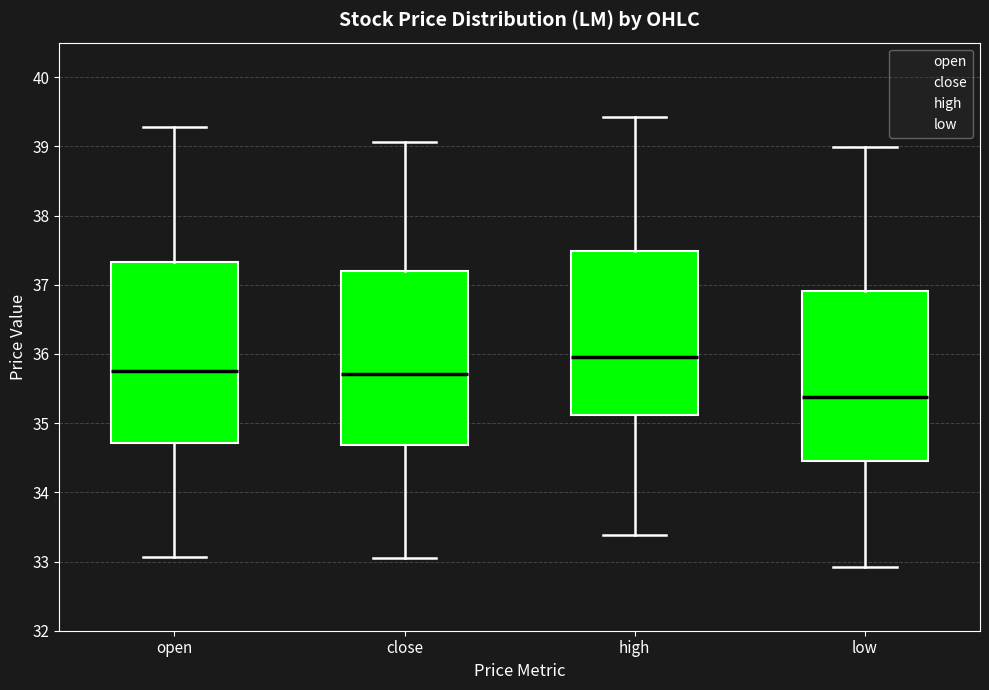

Reading left to right, transcribe this box plot: for each box, give where its median line is, the range the box spans, and where its two whiskers end, as read against the y-axis. The values are not printed on the chart, so give them approximately, as read against the axis.

open: median 35.8, box 34.7 to 37.3, whiskers 33.1 to 39.3
close: median 35.7, box 34.7 to 37.2, whiskers 33.1 to 39.1
high: median 36.0, box 35.1 to 37.5, whiskers 33.4 to 39.4
low: median 35.4, box 34.5 to 36.9, whiskers 32.9 to 39.0